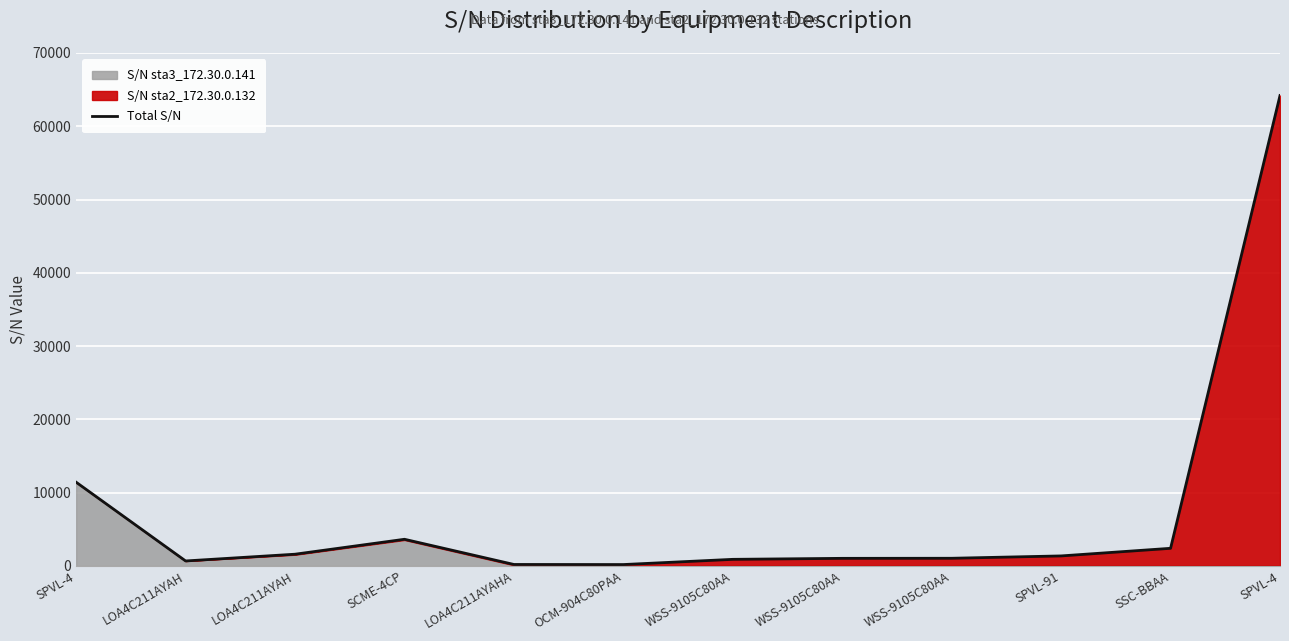

Approximately how many times larger is the value at LOA4C211AYAH compared to SPVL-4?

0.1